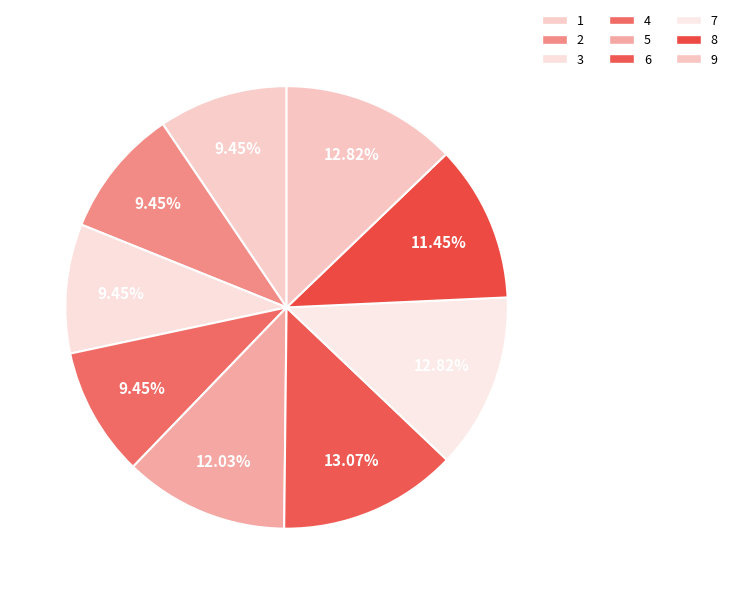

How many segments does this pie chart have?

9